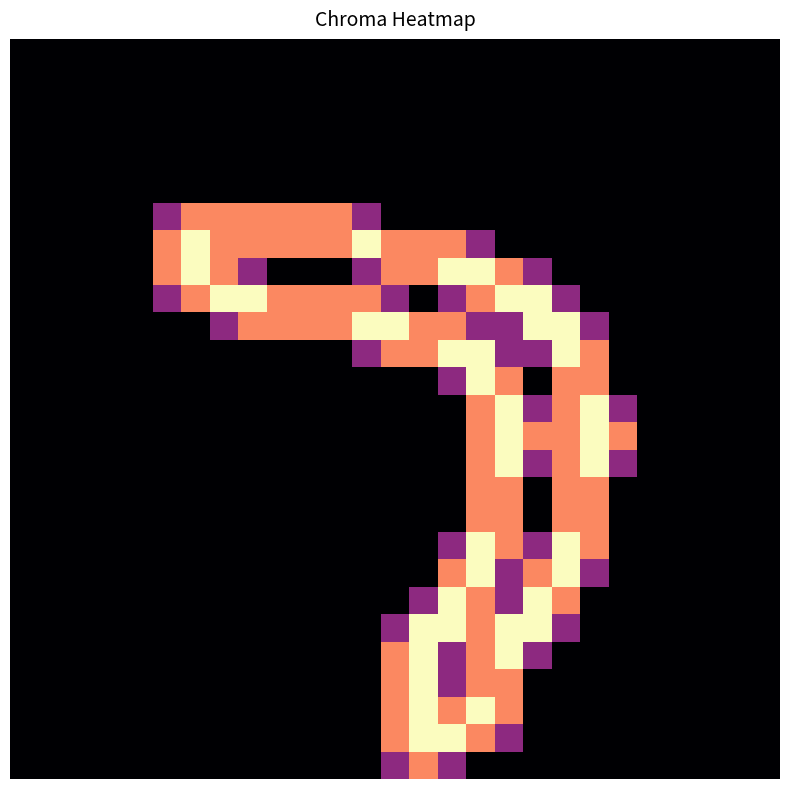

At which category is the sum across all series the highest?

16